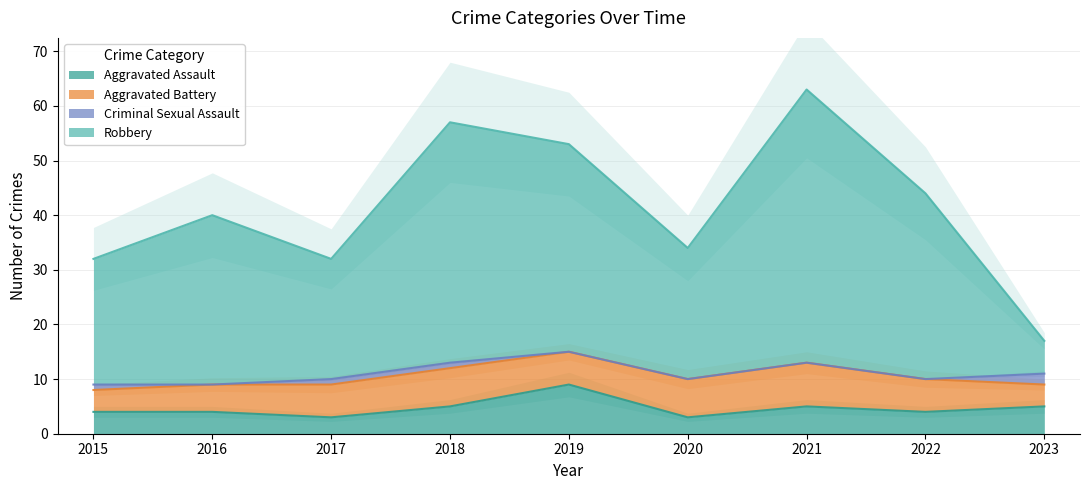

Reading right to left, list all the values displayed in this chart.

Aggravated Assault: 5	4	5	3	9	5	3	4	4
Aggravated Battery: 4	6	8	7	6	7	6	5	4
Criminal Sexual Assault: 2	0	0	0	0	1	1	0	1
Robbery: 6	34	50	24	38	44	22	31	23
Total: 17	44	63	34	53	57	32	40	32